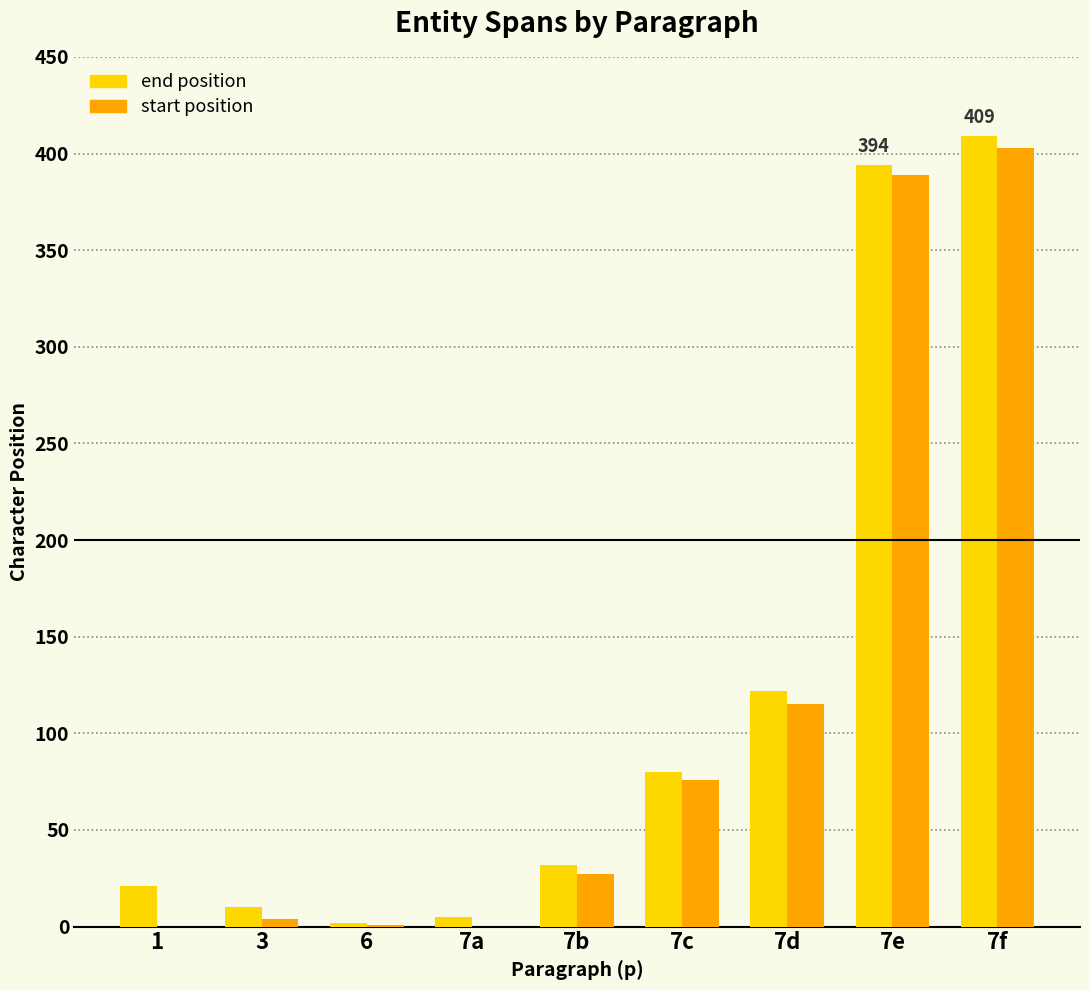

How many categories are shown in the chart?

9